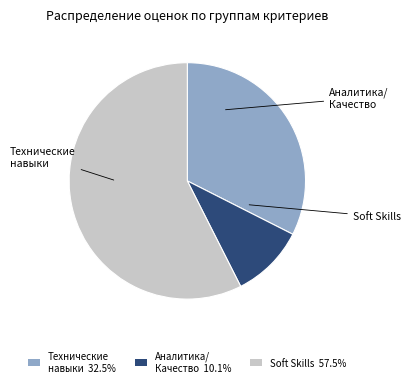

Does any single category account for the majority?

Yes